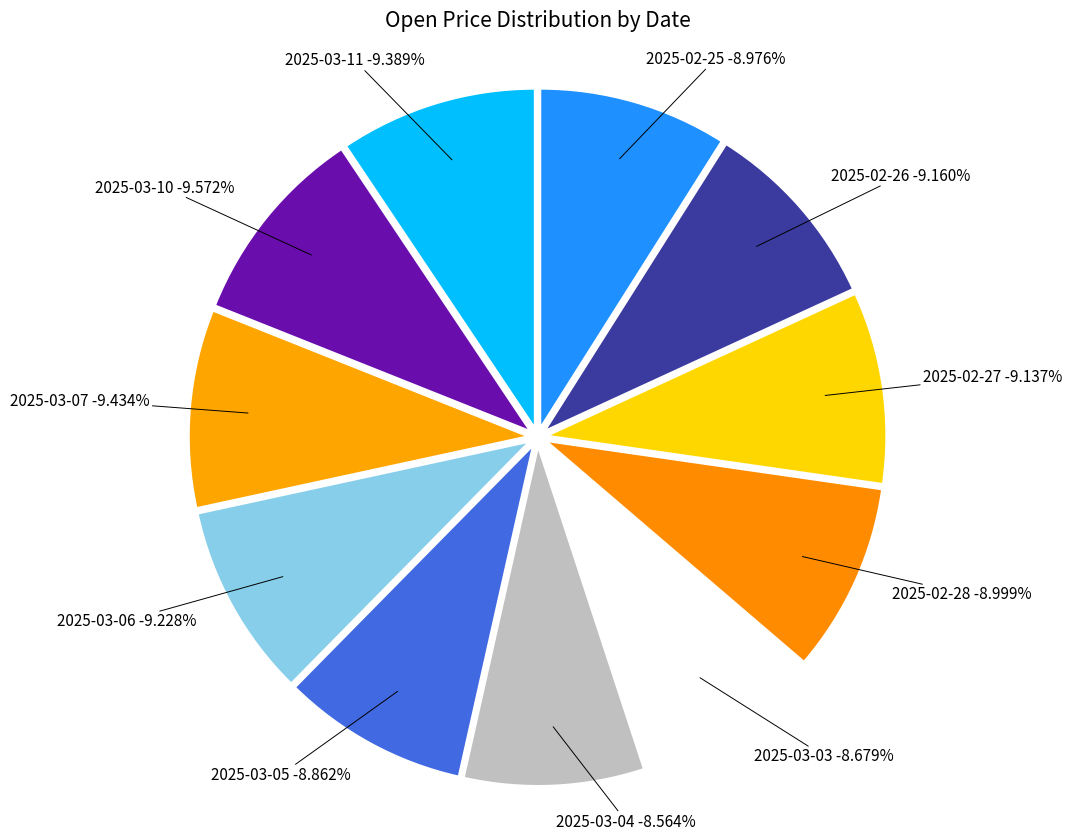

What is the ratio of the value at 2025-03-06 to the value at 2025-03-07?

1.0